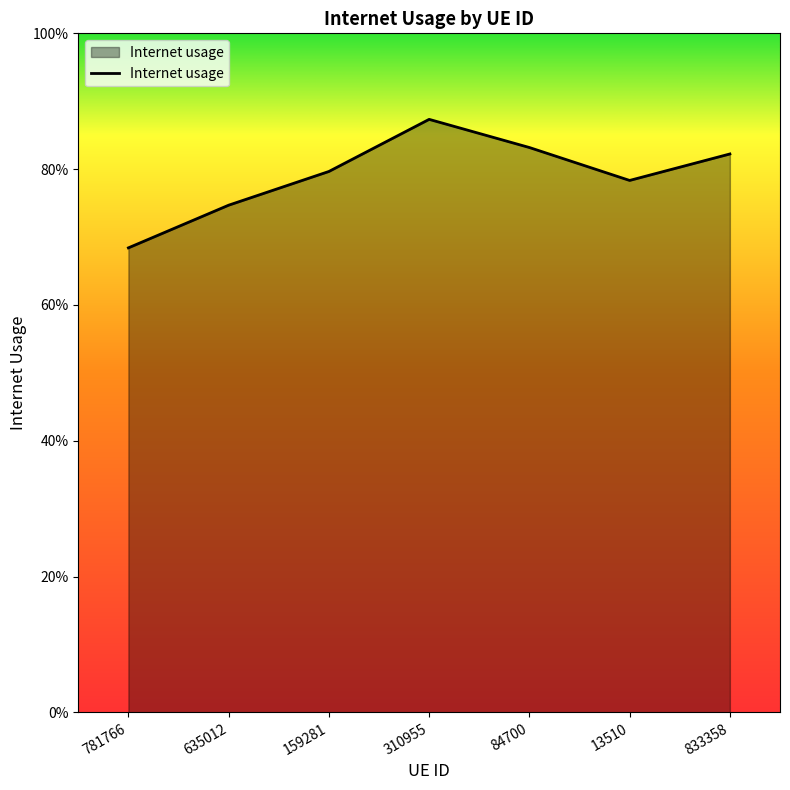

Does the chart have visible grid lines?

No